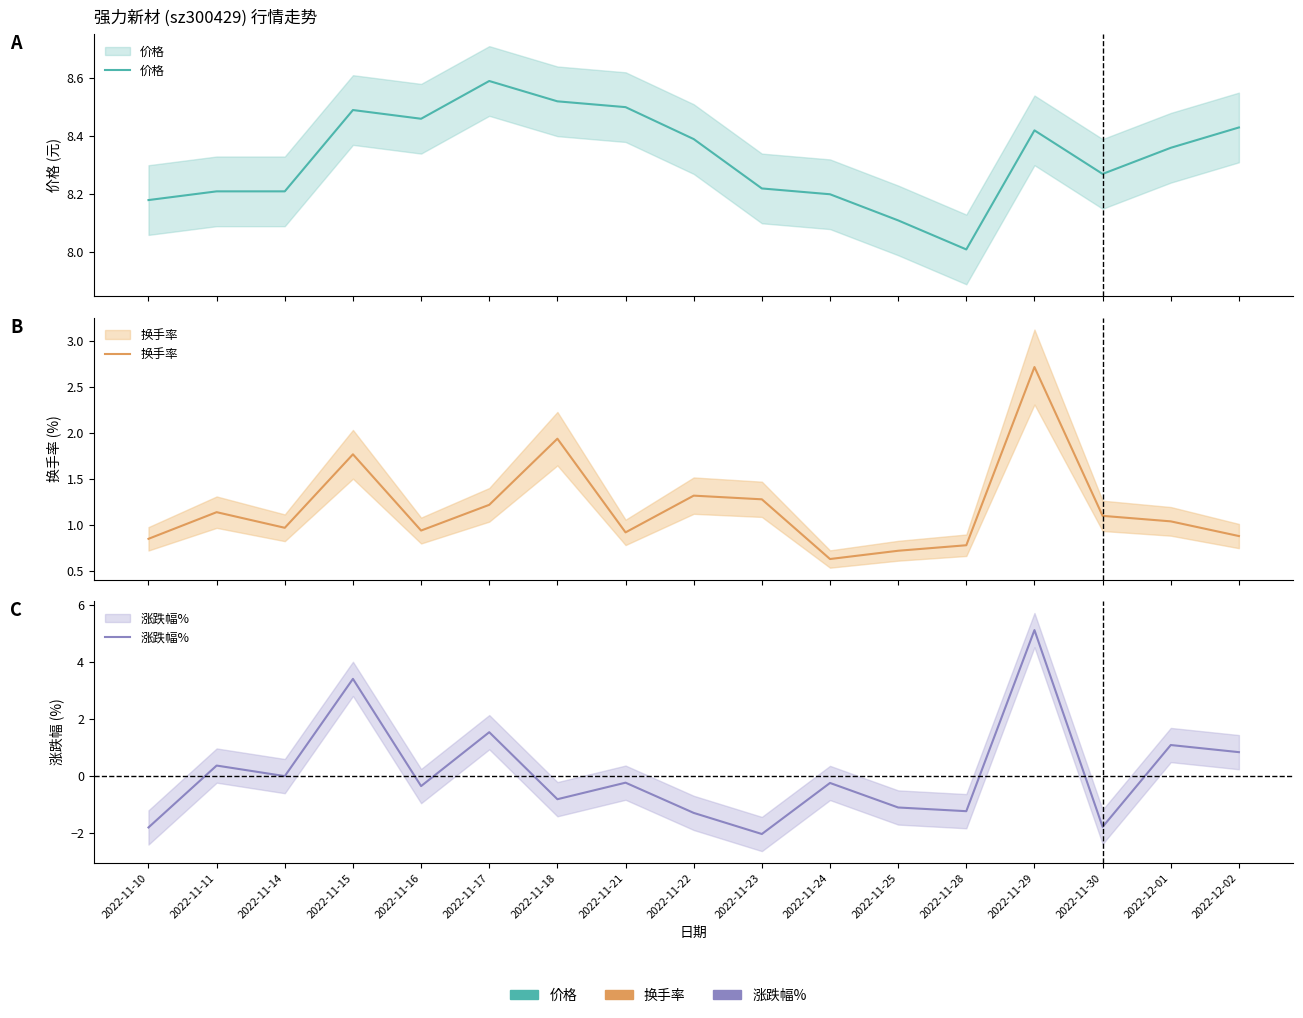

How many data points in 换手率 are less than 1?

8